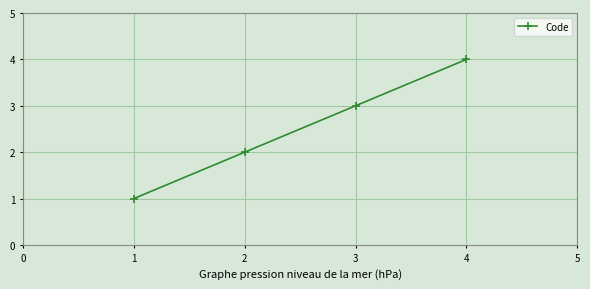

How many lines are shown in the chart?

1